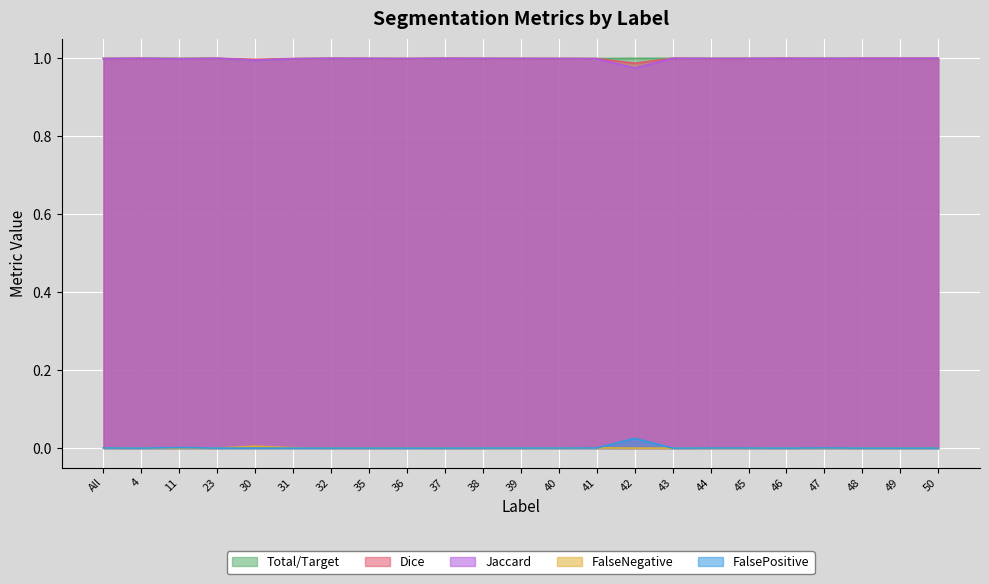

Rank the series at 40 from highest to lowest value.

Dice, Total/Target, Jaccard, FalseNegative, FalsePositive